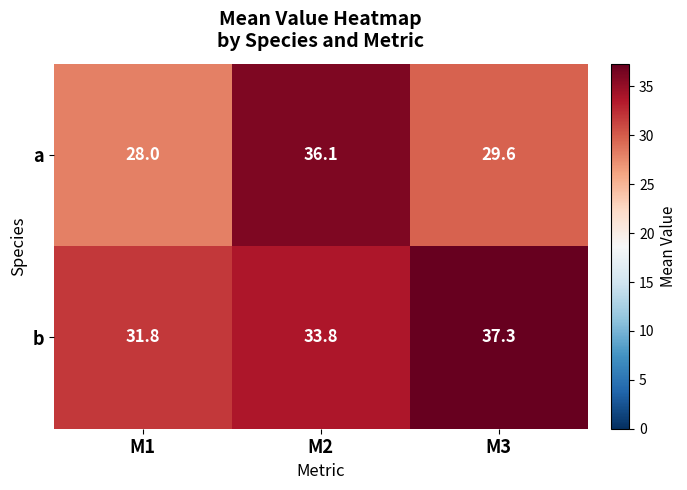

The value of a at M1 is 28.0. True or false?

True